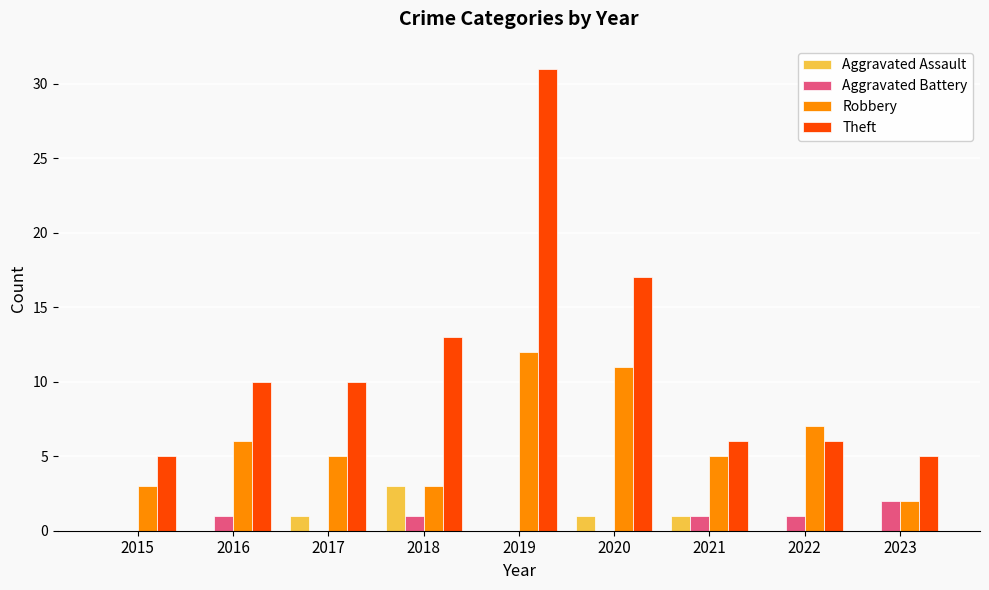

What is the sum of the Theft values at 2015 and 2021?

11